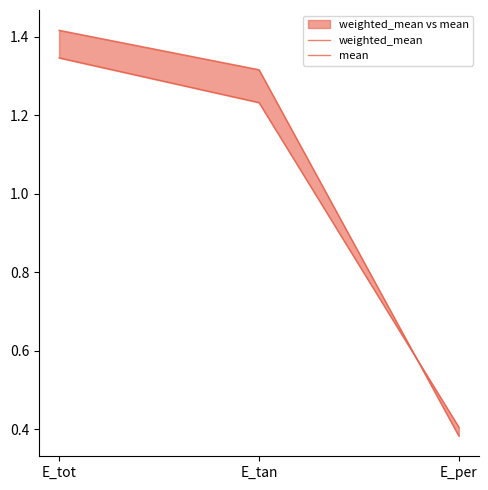

Reading left to right, what are all the values shown in this chart?

weighted_mean: 1.4	1.3	0.4
mean: 1.3	1.2	0.4